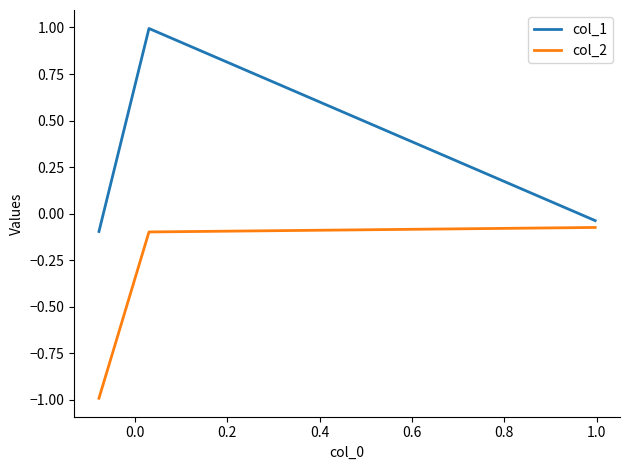

List the series in order of their overall mean, highest first.

col_1, col_2